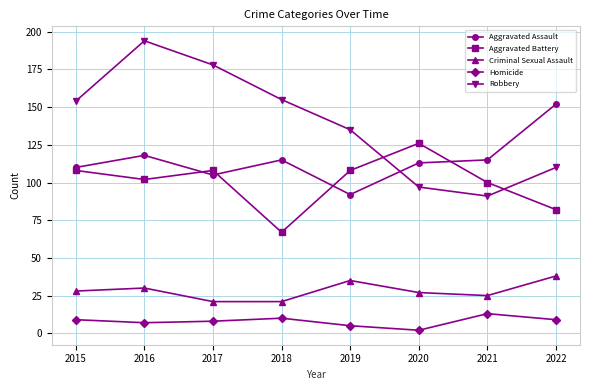

Where does the Aggravated Assault series first go above 115?

2016